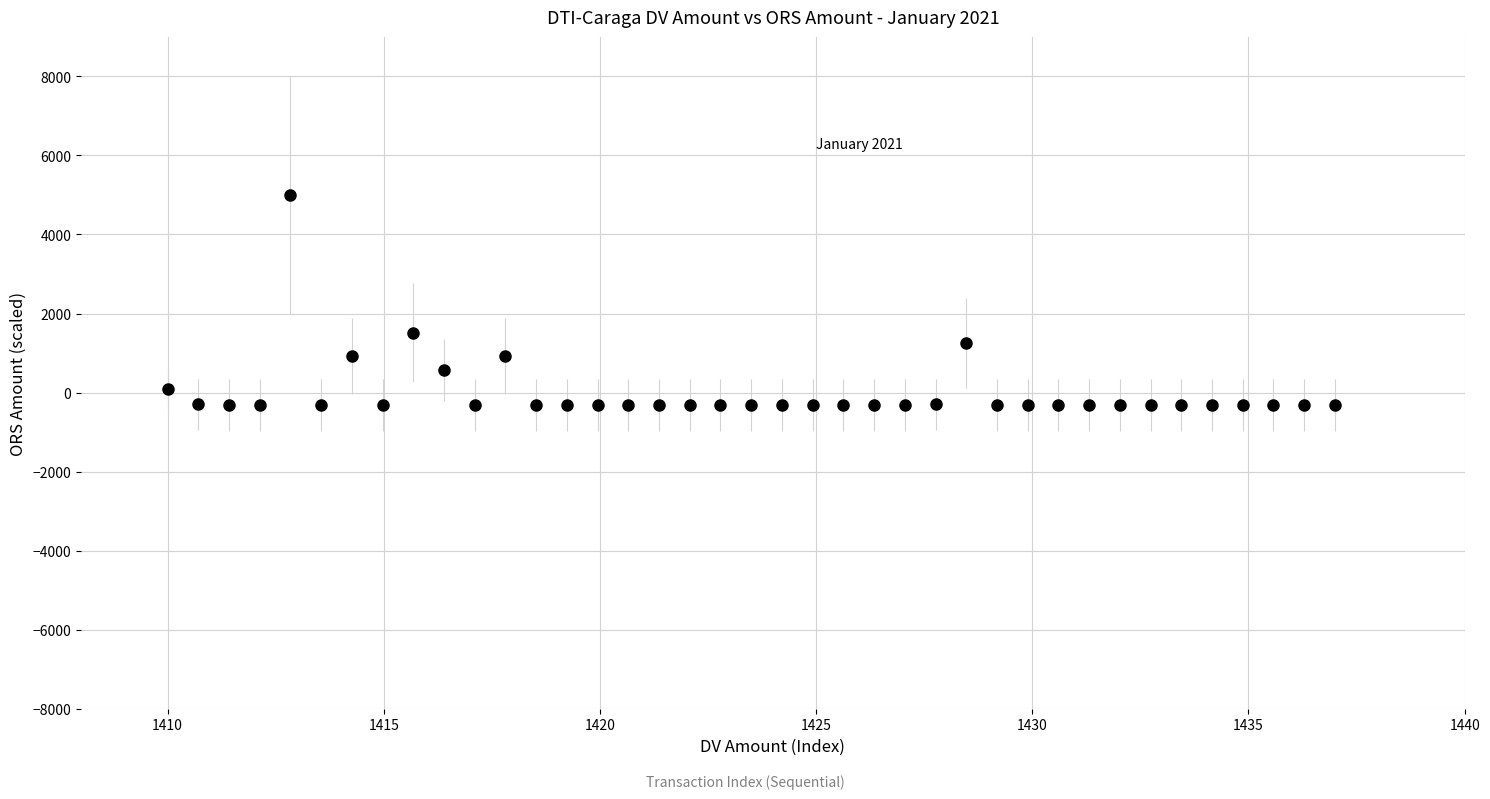

What is the range of Y values (max minus min)?

5323.4